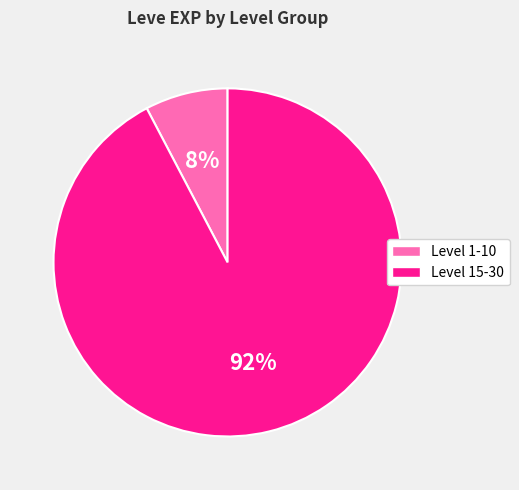

Is there any slice that represents more than half of the pie?

Yes